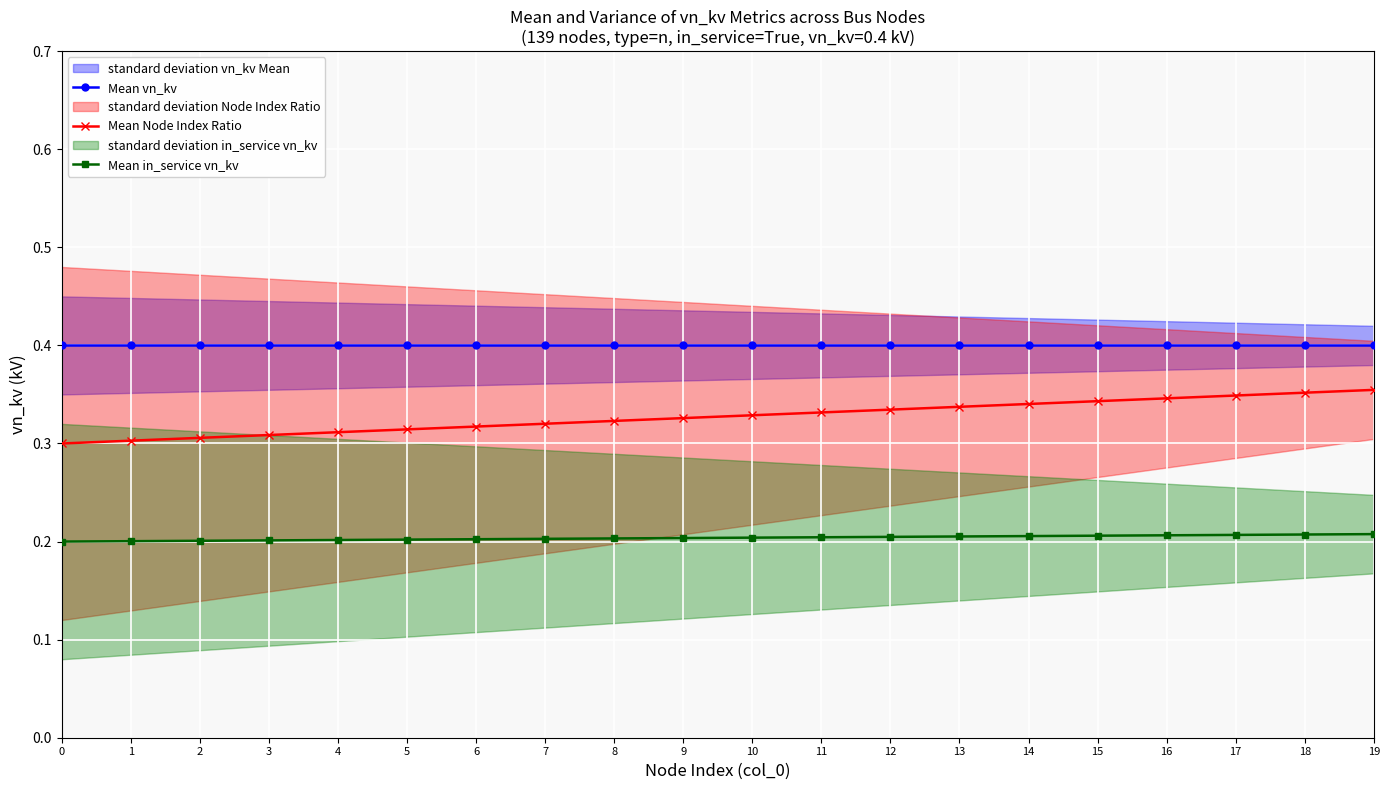

What is the smallest value displayed?

0.2